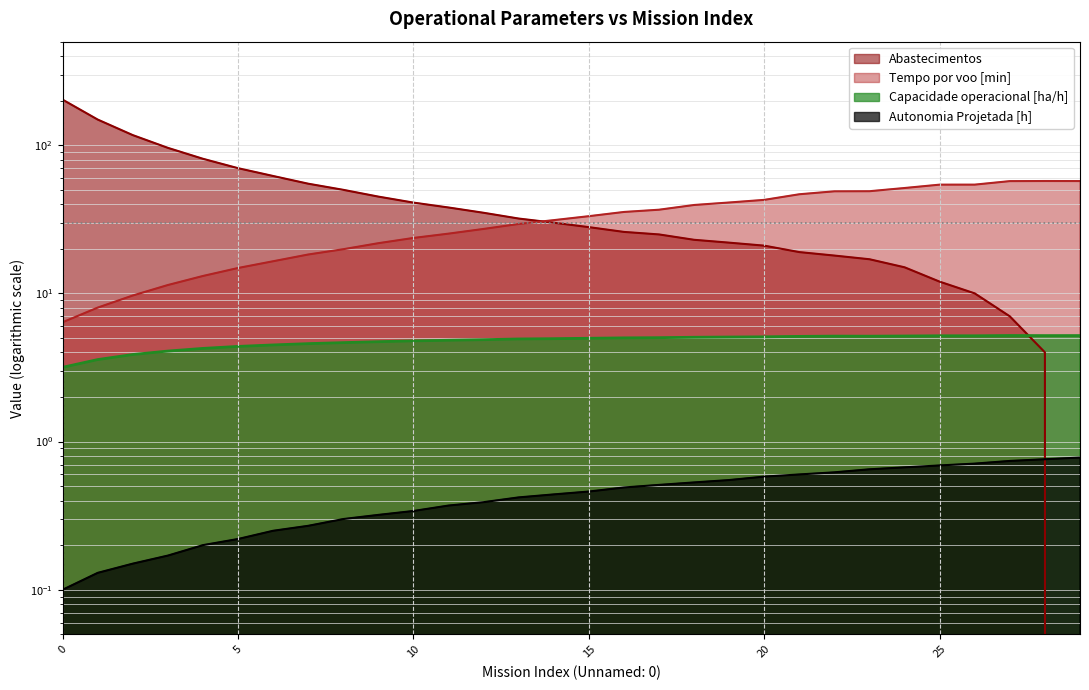

Rank the series by their maximum value, from highest to lowest.

Abastecimentos, Tempo por voo [min], Capacidade operacional [ha/h], Autonomia Projetada [h]